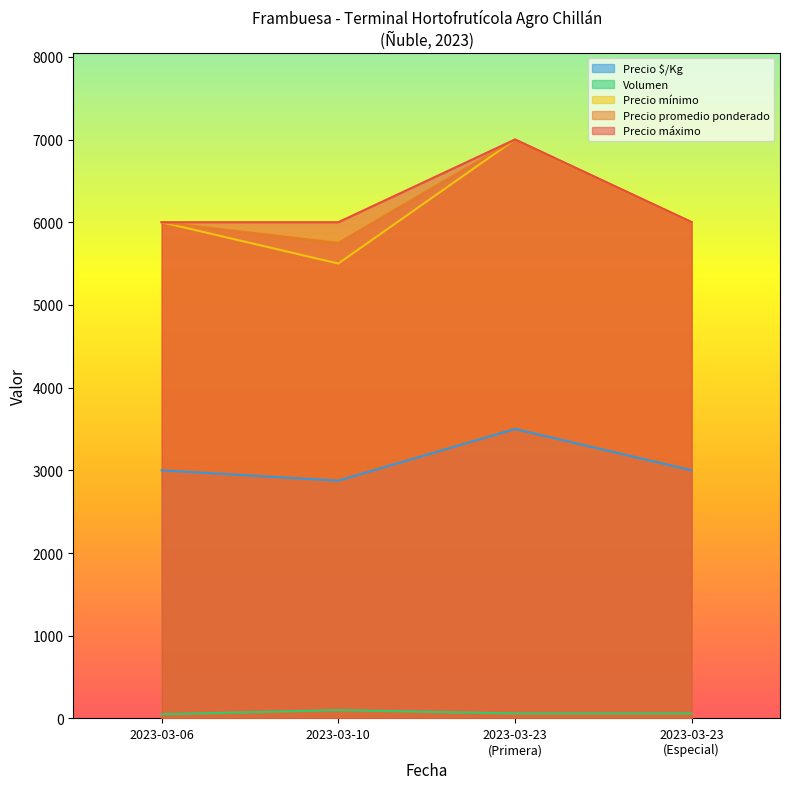

Which series has the largest range (max minus min)?

Precio mínimo